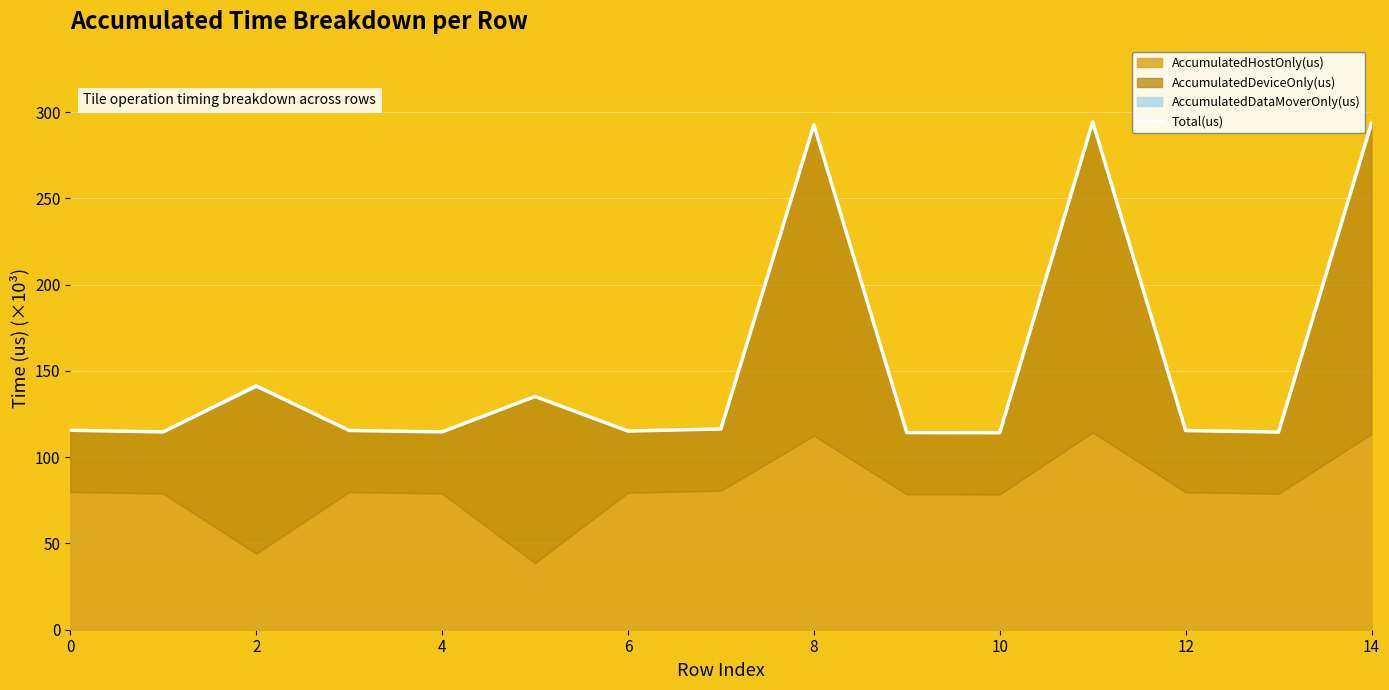

The Total(us) series shows 115.4 at 12. True or false?

True